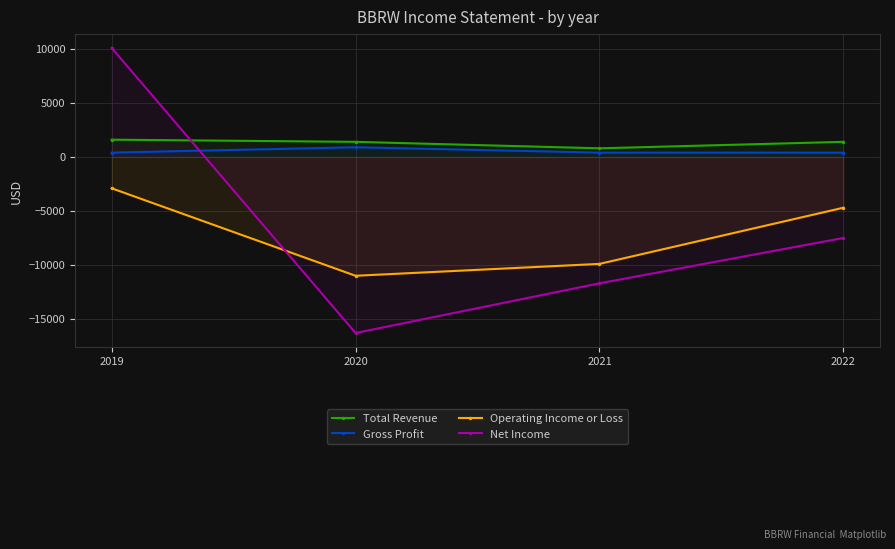

What is the value of the Net Income point at the 1st from the left?

10100